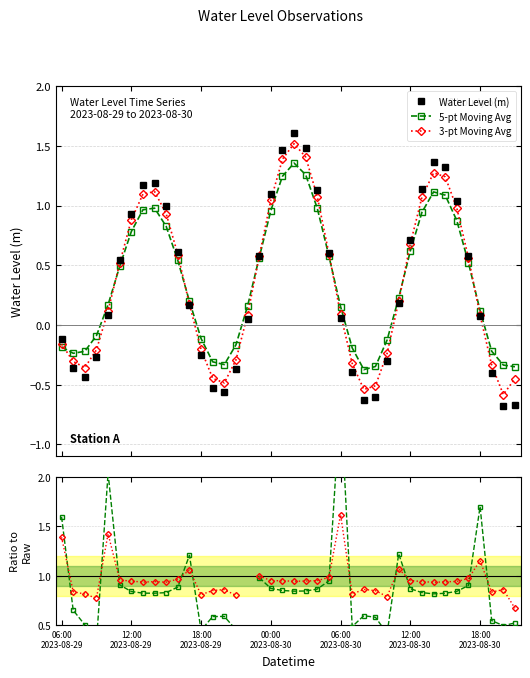

After their last crossing, which series has the higher values: 5-pt Moving Avg or 3-pt Avg / Raw?

3-pt Avg / Raw